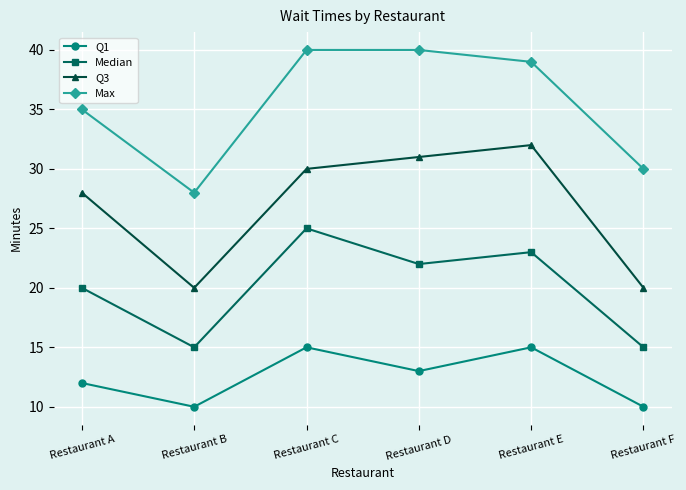

What is the sum of all Q1 values?

75